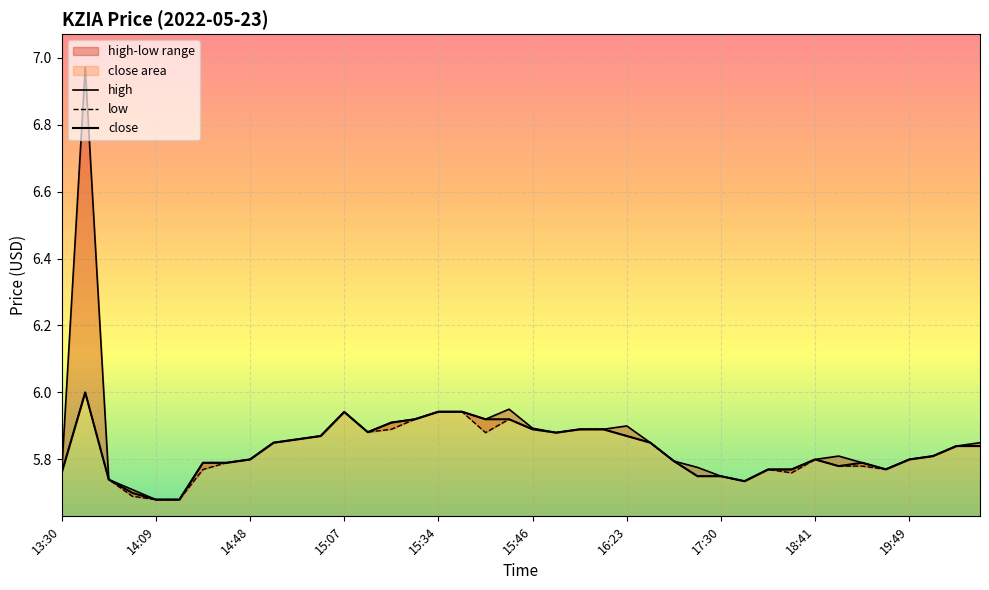

Which series has the largest total across all categories?

high